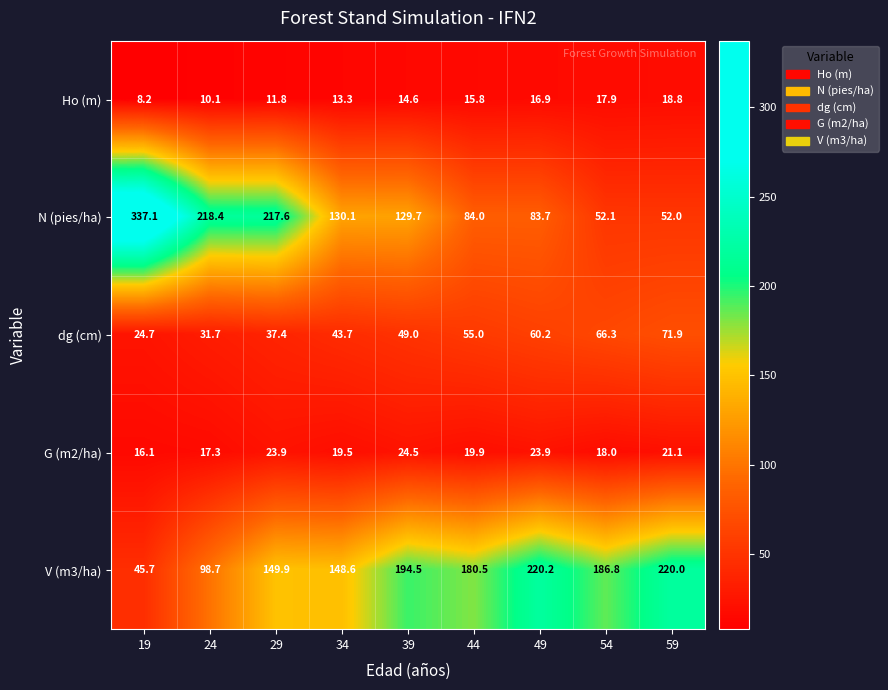

What is the difference between the Ho (m) values at 44 and 24?

5.7